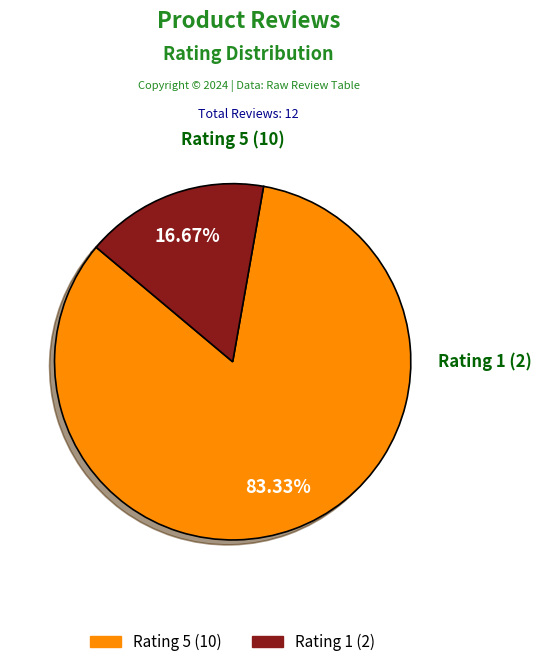

Does any single category account for the majority?

Yes